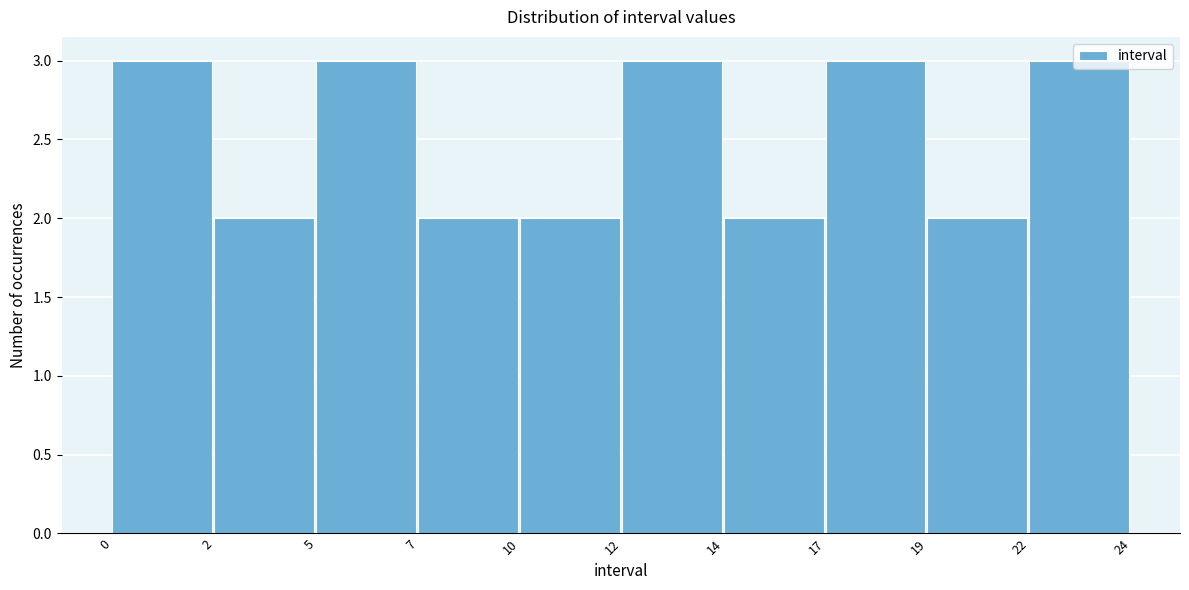

Is it true that the value at 17 is 5?

False